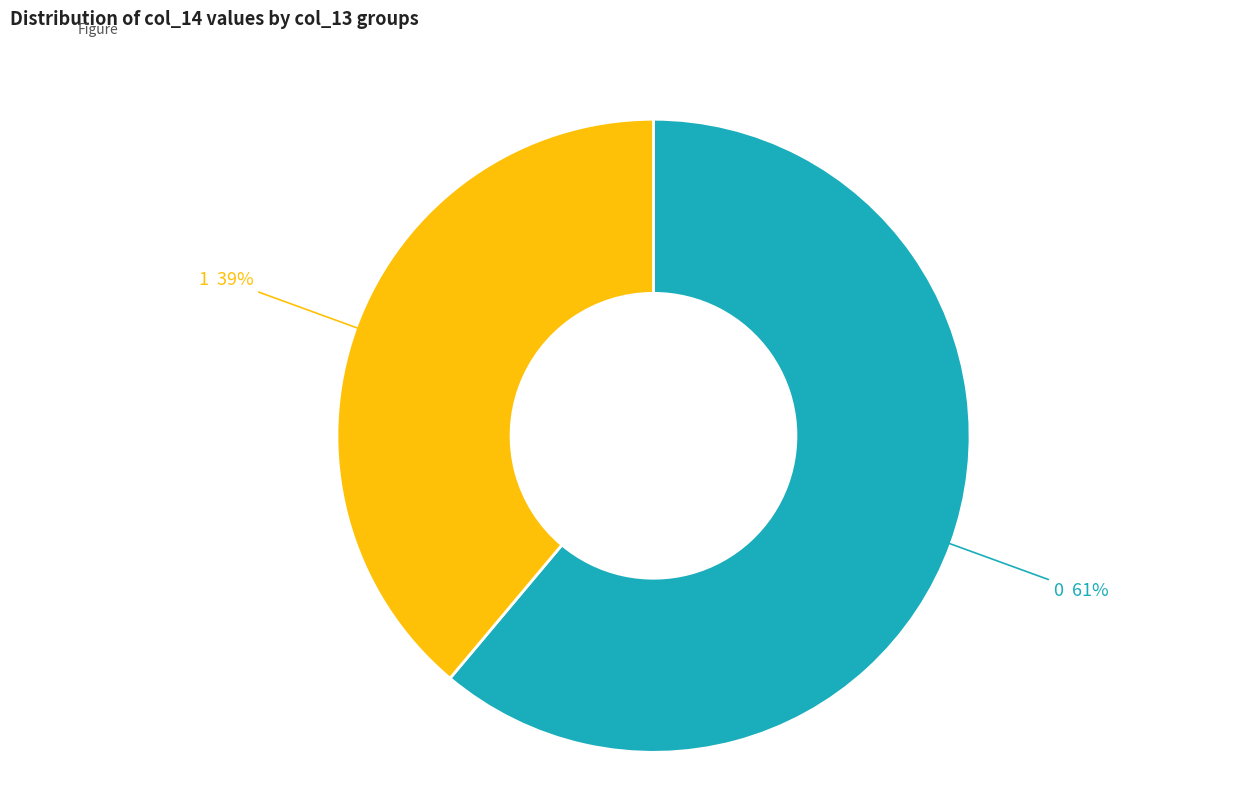

Does any single category account for the majority?

Yes